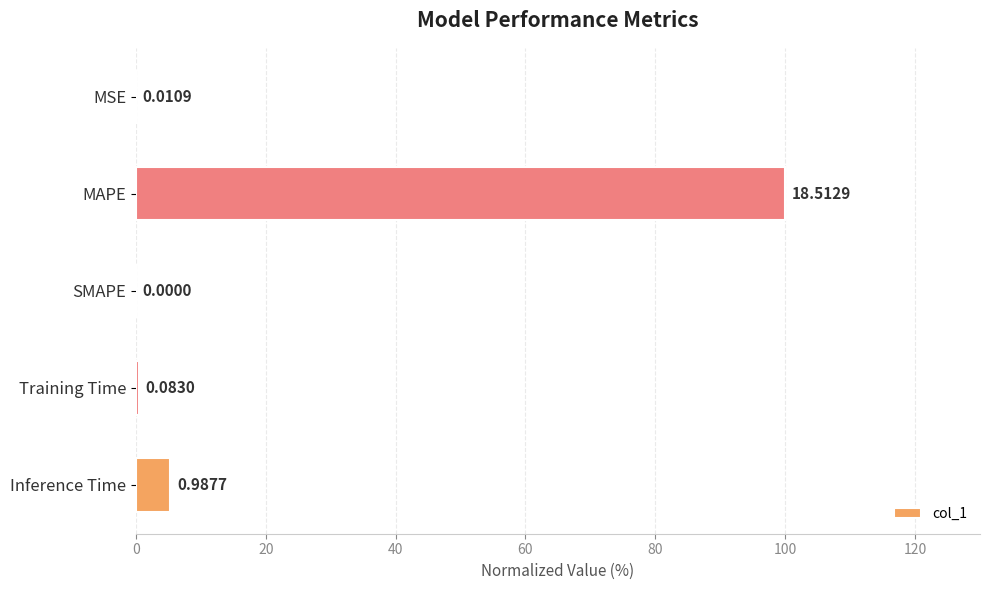

At which label is the value closest to 50?

Inference Time